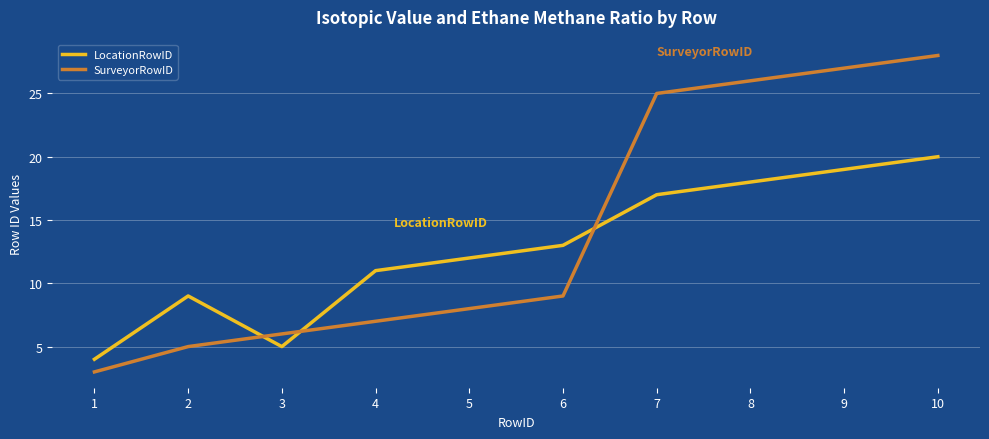

Which series has the widest spread of values?

SurveyorRowID